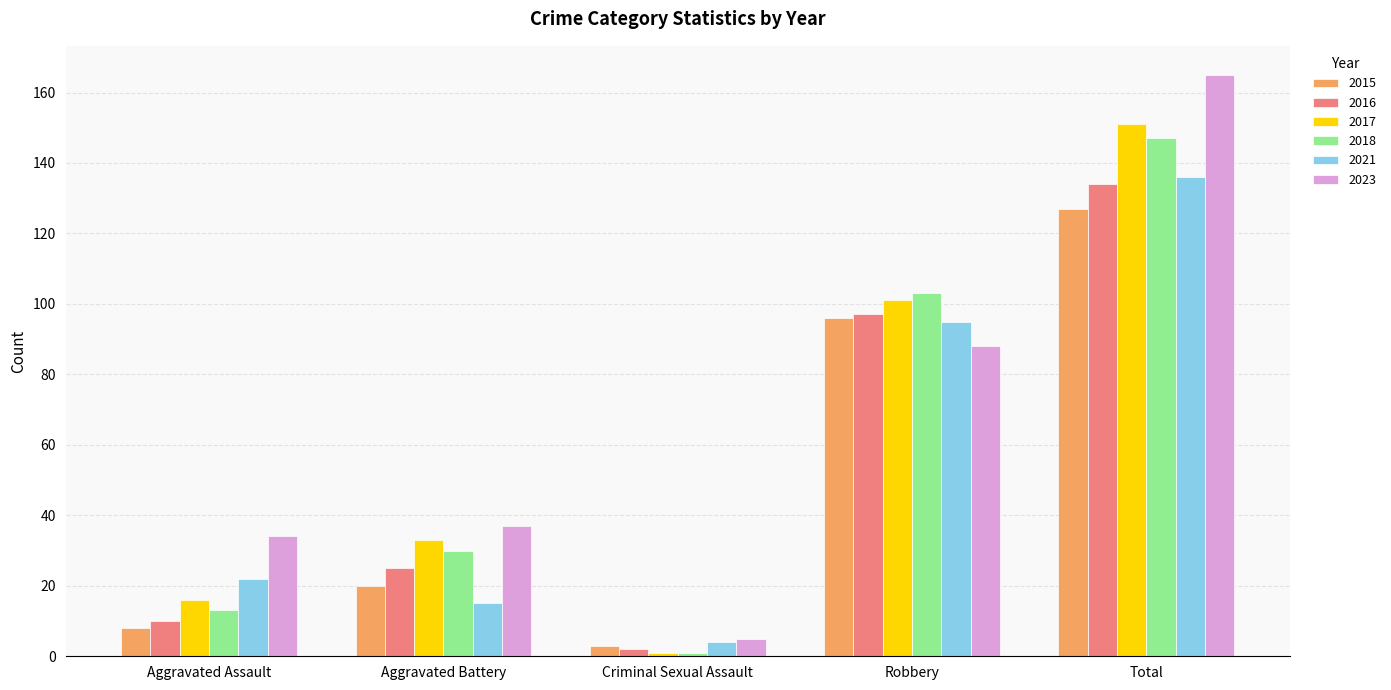

Which category has the highest value in the 2015 series?

Total